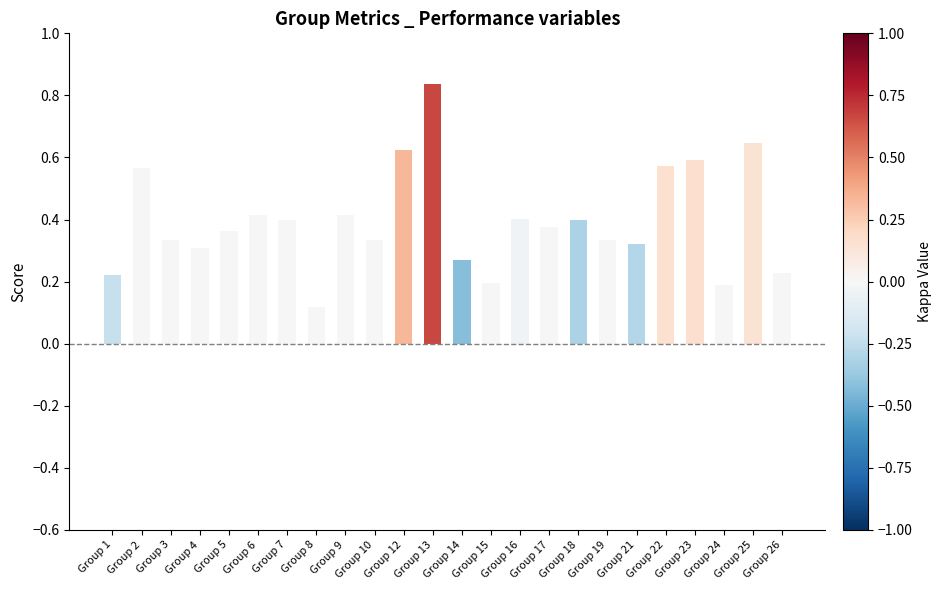

At which category does the chart reach its peak across all series?

Group 13